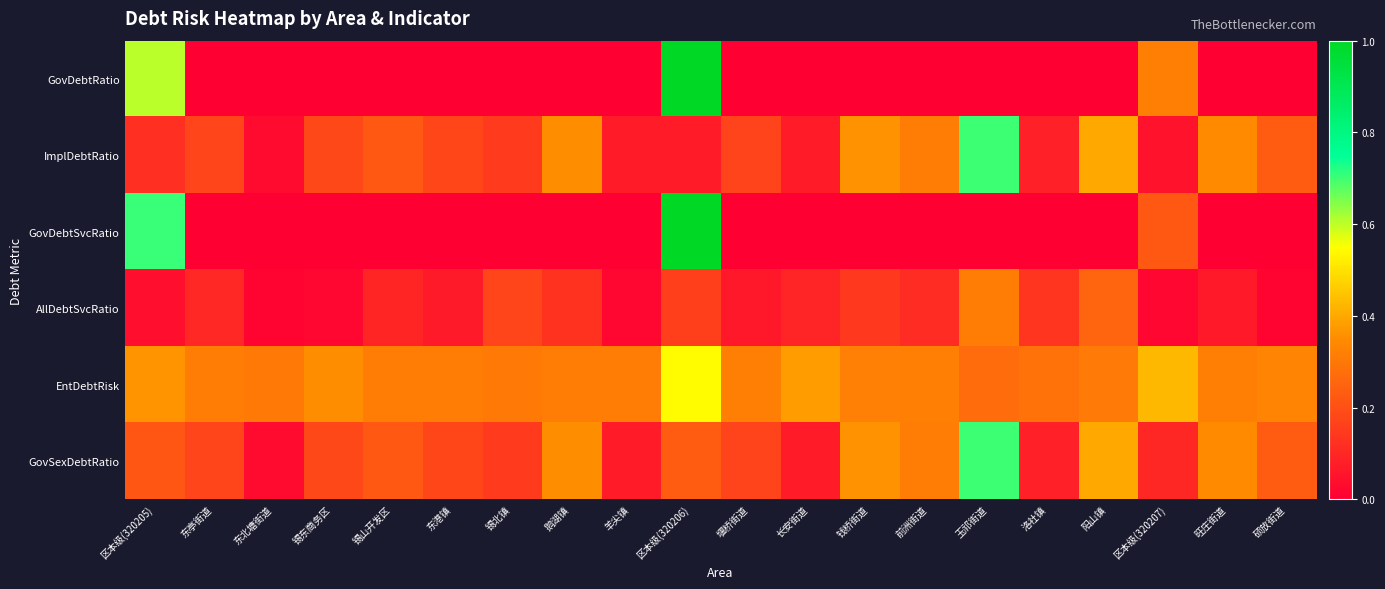

What is the difference between the highest and lowest values at 阳山镇?

0.4